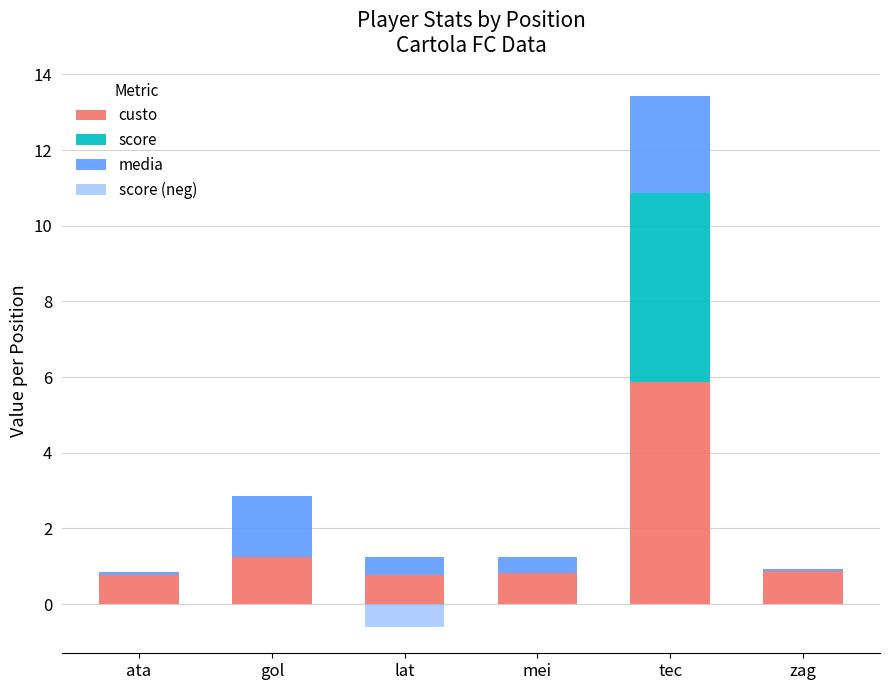

The value of score at lat is 2.8. True or false?

False